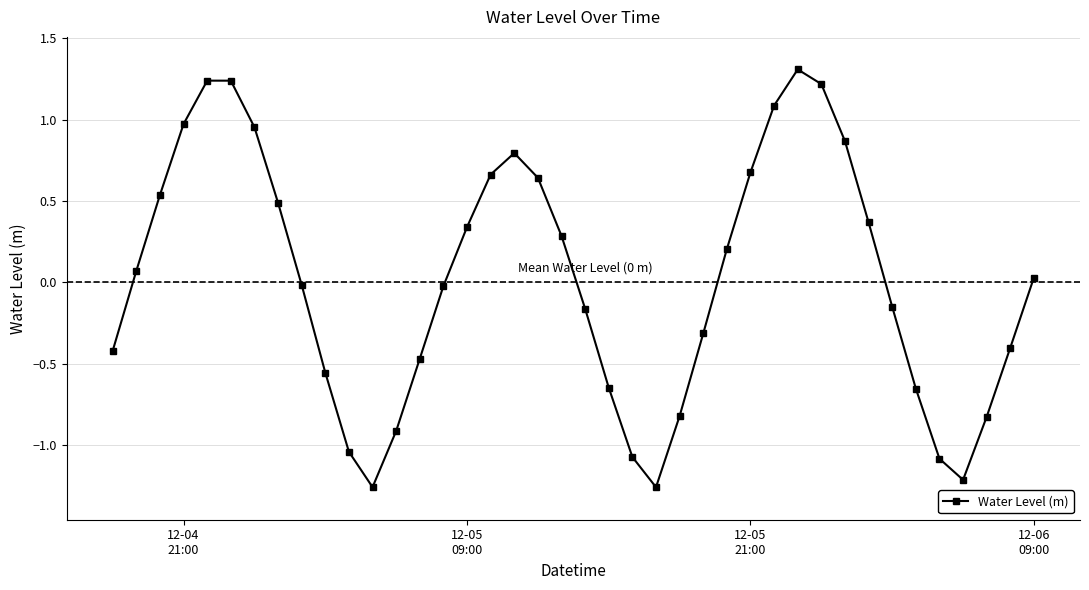

What is the difference between the maximum and second lowest values?

2.6